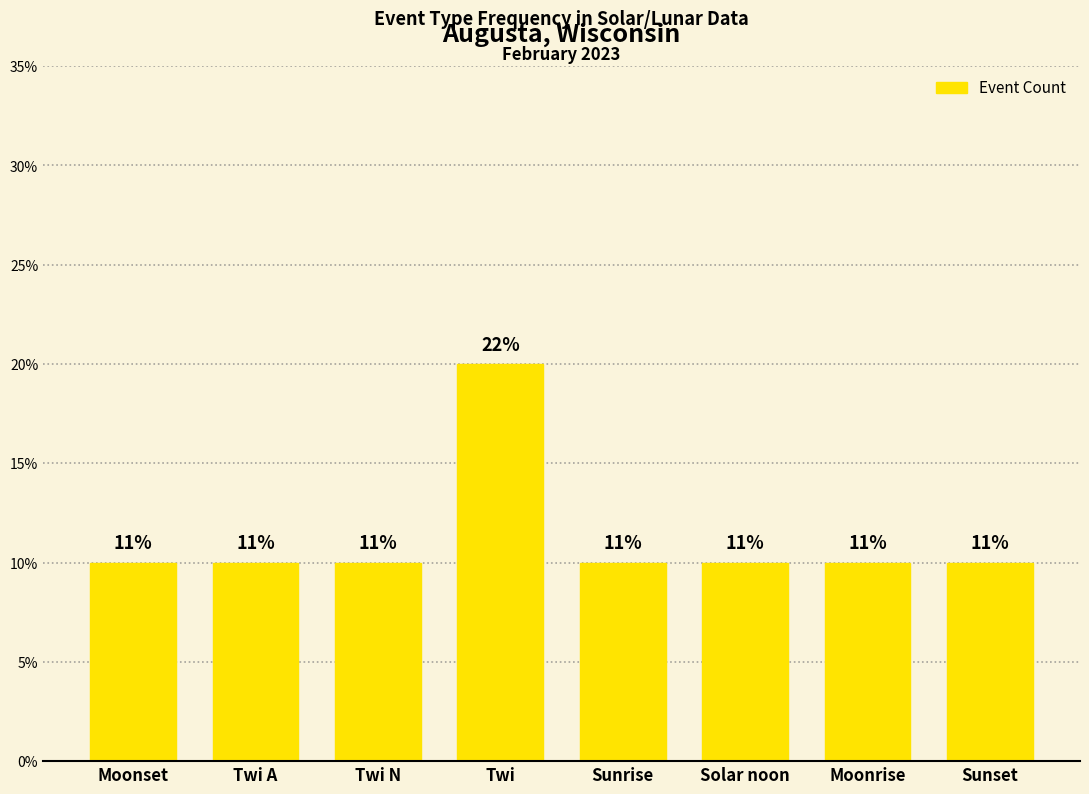

List the labels in order of value, smallest first.

Moonset, Twi A, Twi N, Sunrise, Solar noon, Moonrise, Sunset, Twi